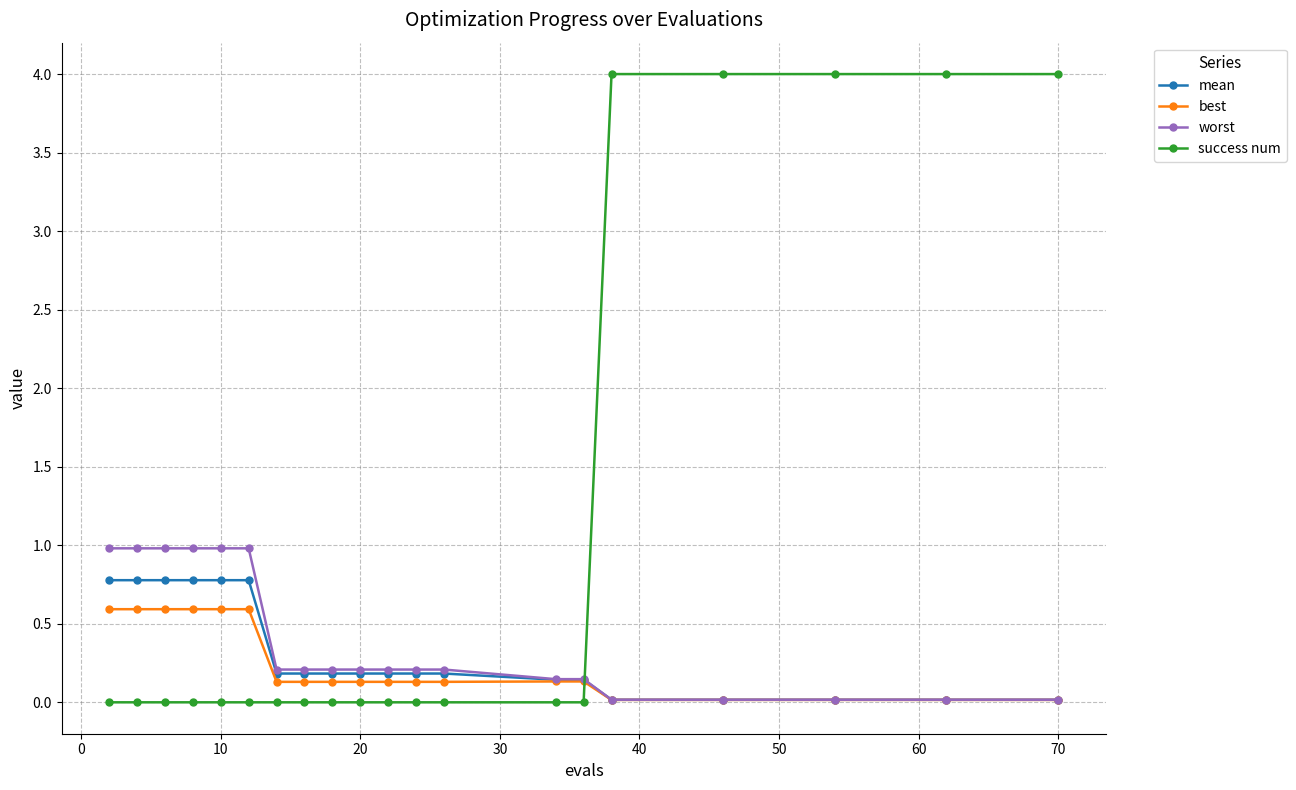

What is the average value of the worst series?

0.4